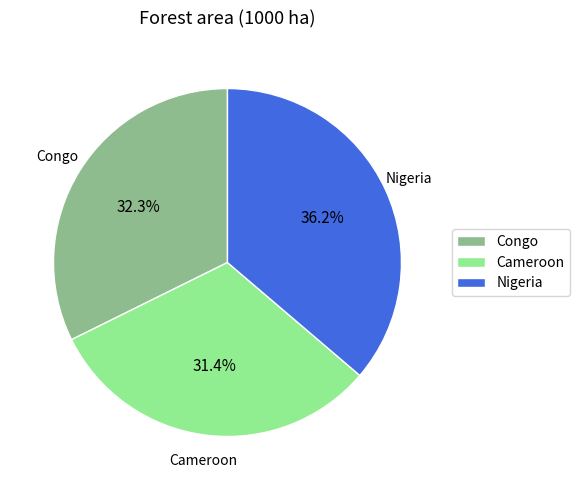

Is the sum of Cameroon and Congo greater than half?

Yes